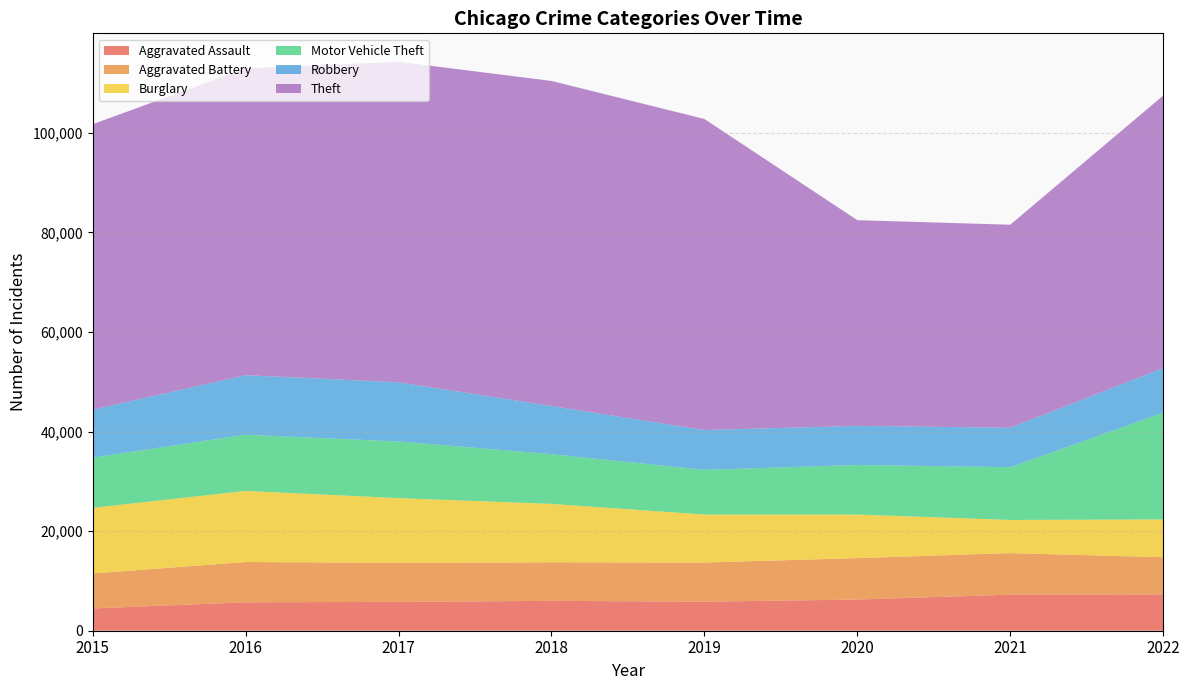

Reading left to right, list all the values displayed in this chart.

Aggravated Assault: 2015=4480	2016=5712	2017=5793	2018=6001	2019=5841	2020=6263	2021=7243	2022=7273
Aggravated Battery: 2015=7018	2016=8085	2017=7845	2018=7734	2019=7857	2020=8319	2021=8348	2022=7487
Burglary: 2015=13184	2016=14289	2017=13001	2018=11746	2019=9639	2020=8757	2021=6658	2022=7595
Motor Vehicle Theft: 2015=10068	2016=11286	2017=11380	2018=9984	2019=8977	2020=9956	2021=10599	2022=21431
Robbery: 2015=9638	2016=11960	2017=11880	2018=9680	2019=7994	2020=7855	2021=7918	2022=8972
Theft: 2015=57350	2016=61619	2017=64381	2018=65286	2019=62486	2020=41314	2021=40784	2022=54729